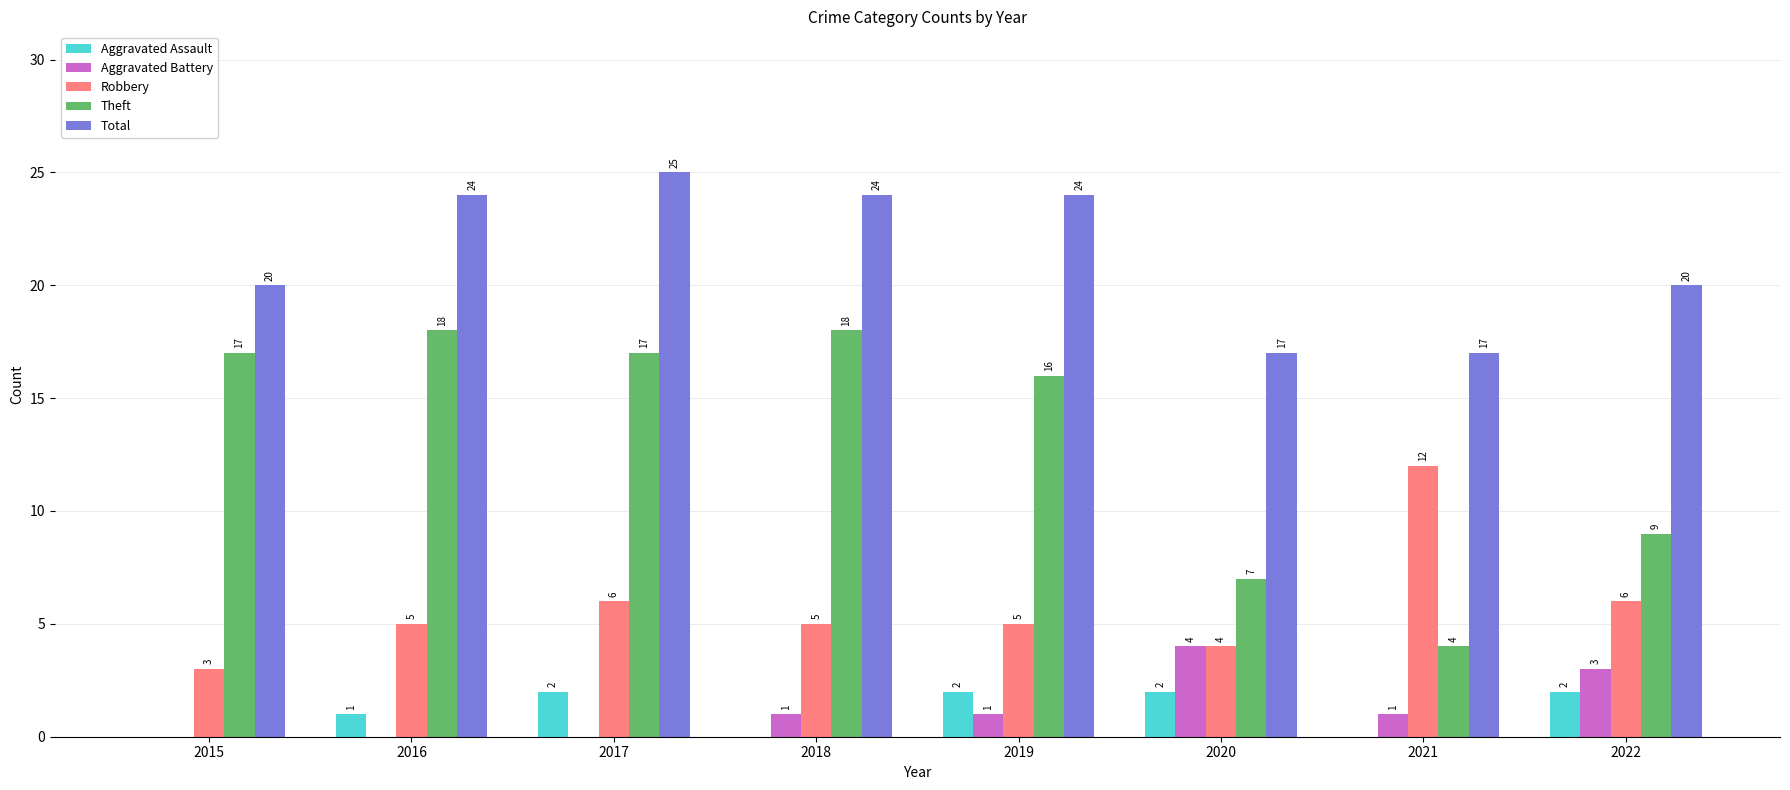

Is the value of Robbery at 2022 greater than the value of Aggravated Battery at 2021?

Yes